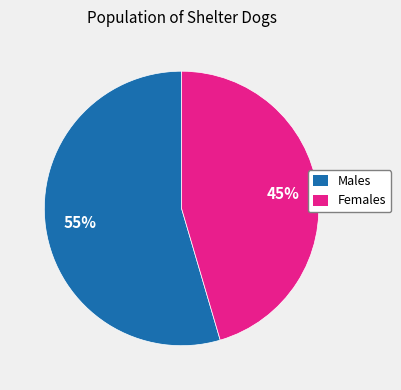

Is there any slice that represents more than half of the pie?

Yes